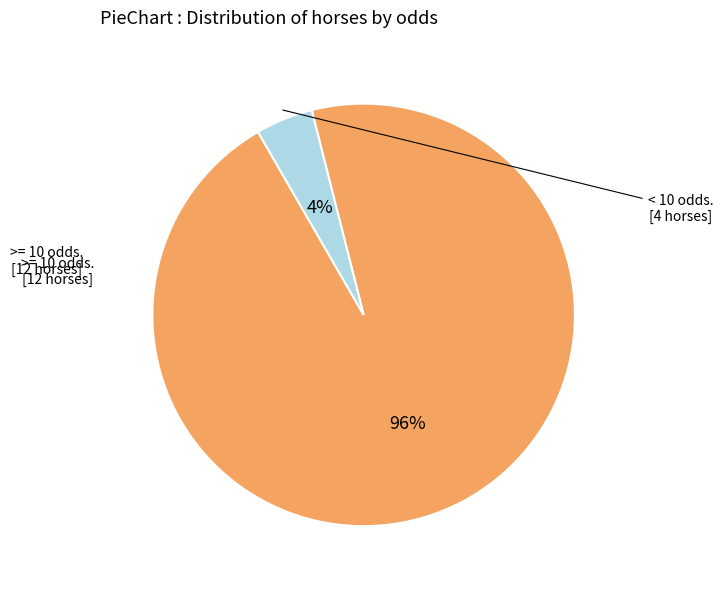

To the nearest percent, what is the average slice percentage?

50%